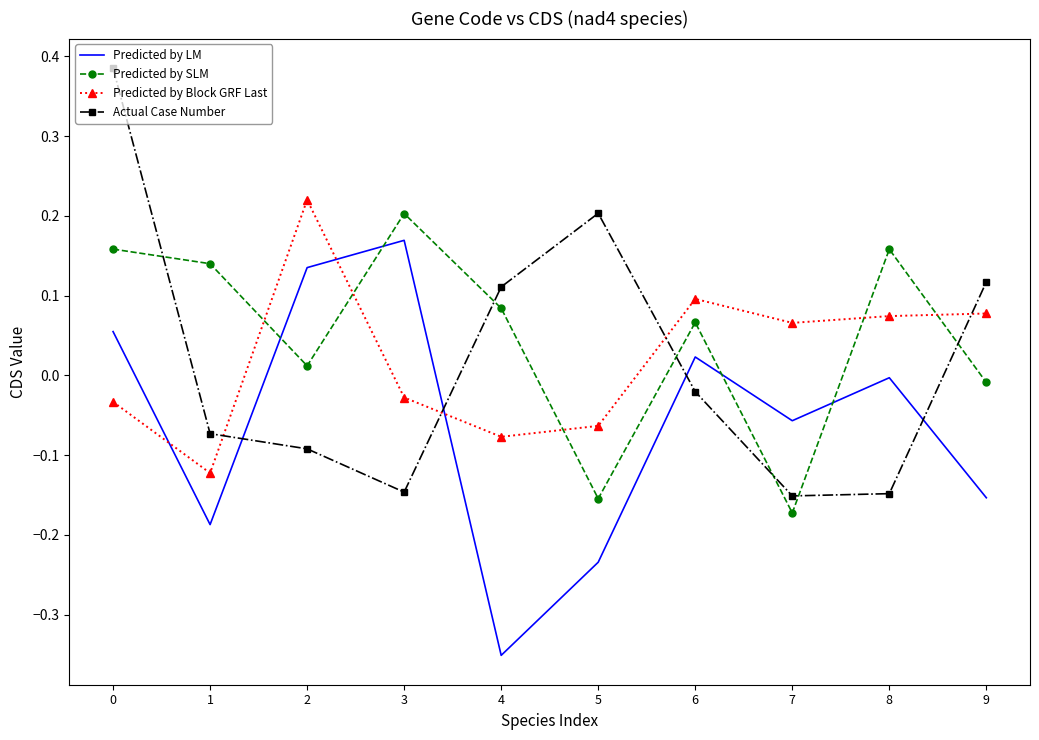

At which category does the chart reach its minimum across all series?

4